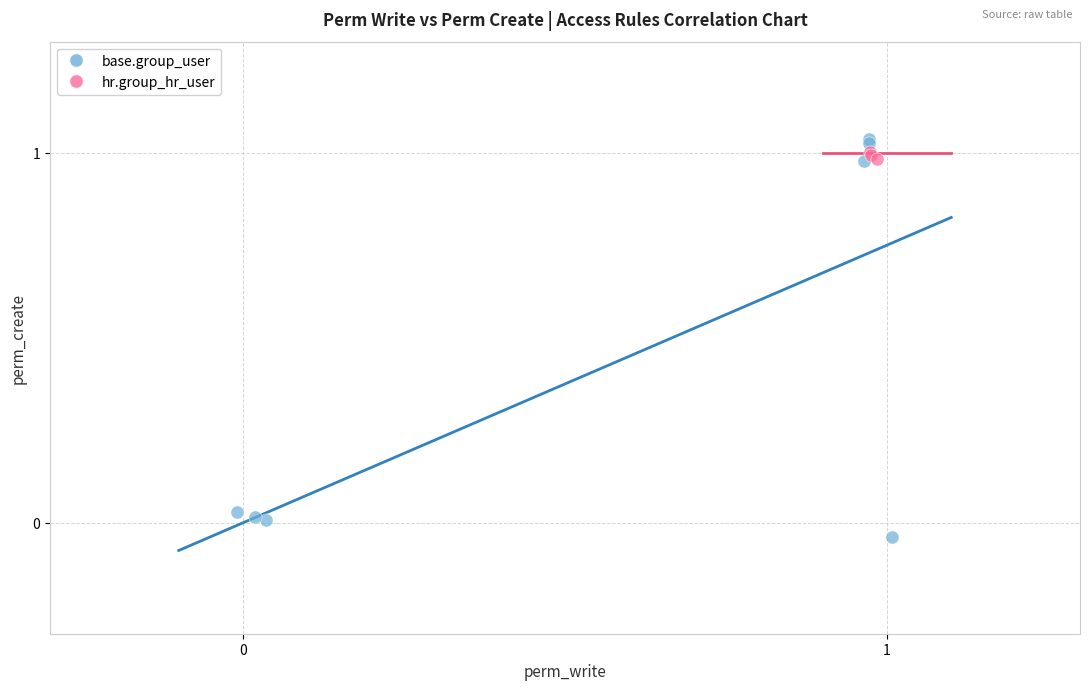

Which series has the largest Y range (max minus min)?

base.group_user